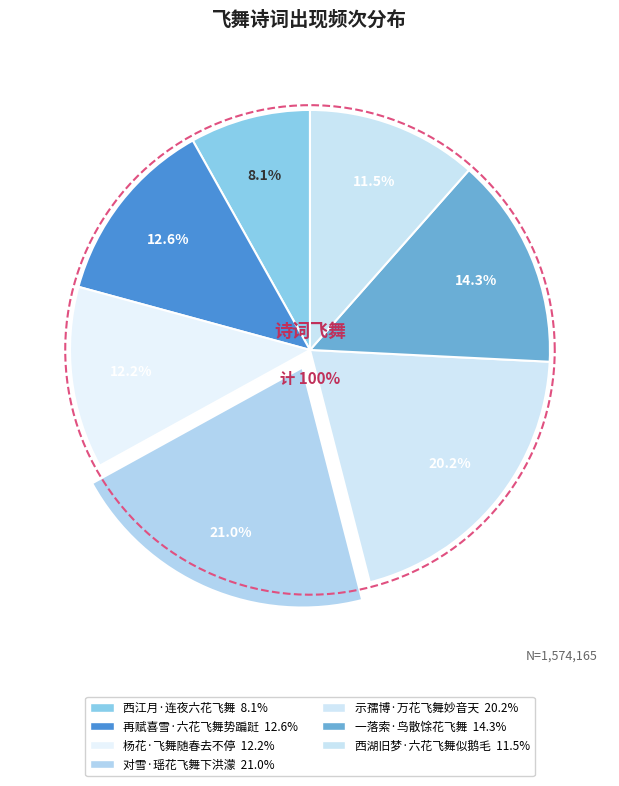

Which slice is the largest?

对雪·瑶花飞舞下洪濛